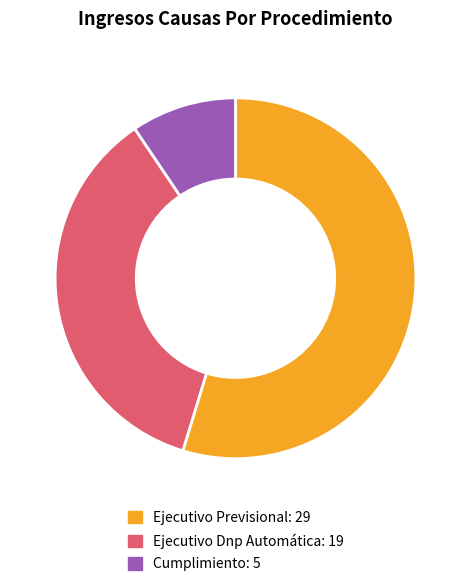

The Ejecutivo Dnp Automática slice represents 36% of the pie. True or false?

True